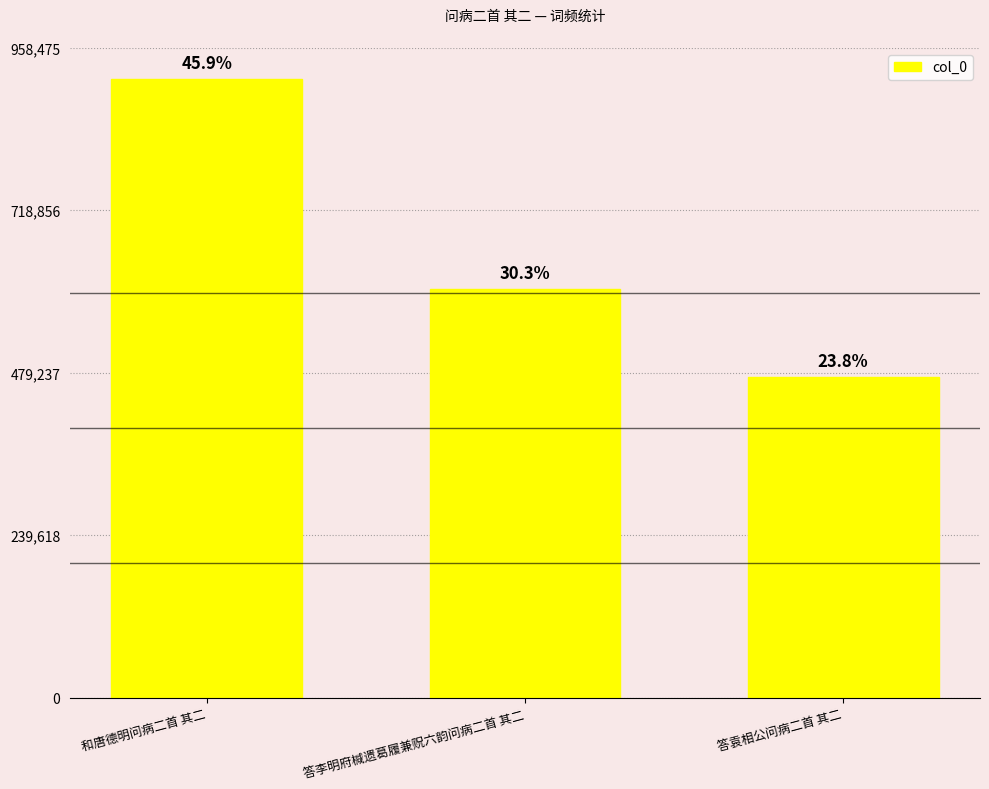

What is the label of the 3rd bar from the right?

和唐德明问病二首 其二